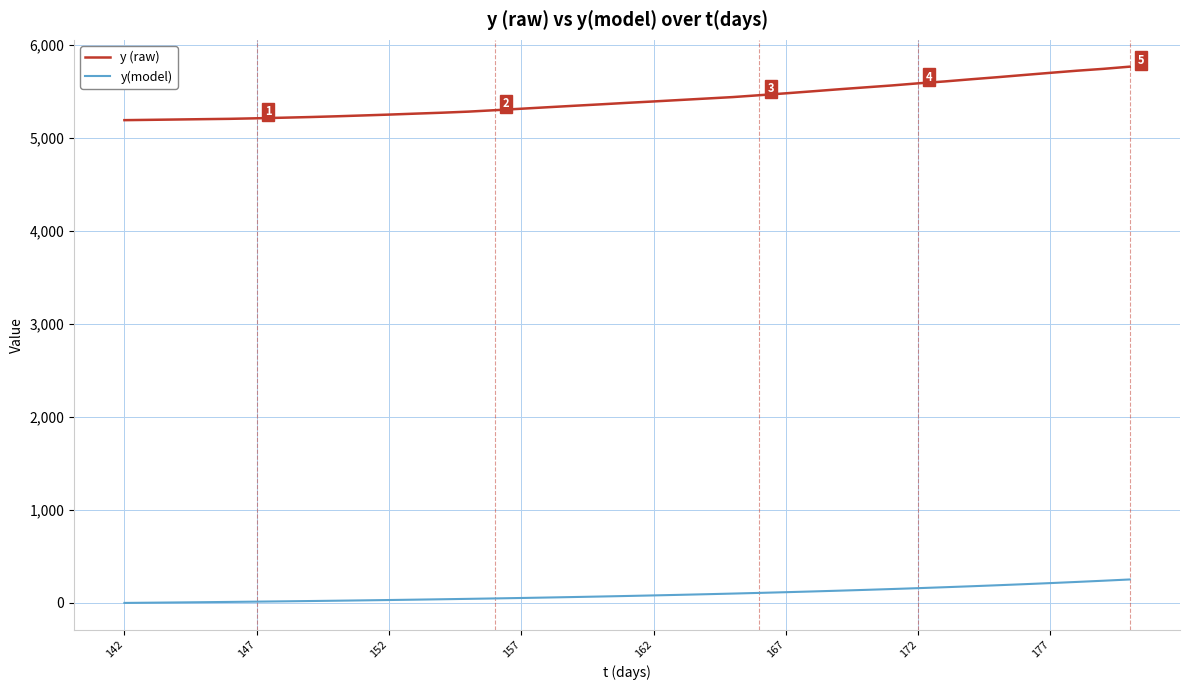

What is the difference between the maximum and minimum values in the y (raw) series?

574.9